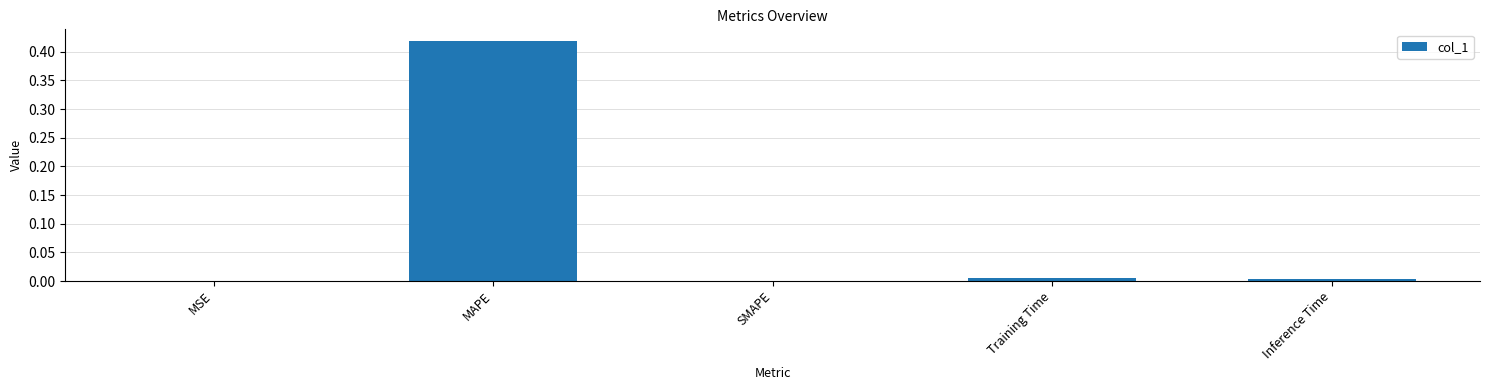

At which category does the chart reach its peak across all series?

MAPE